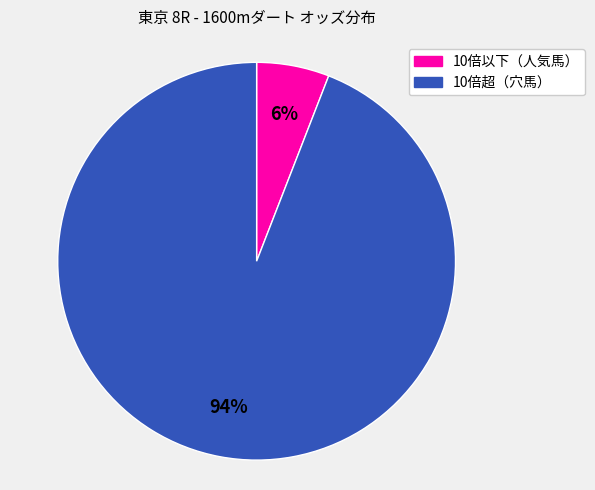

Does any single category account for the majority?

Yes